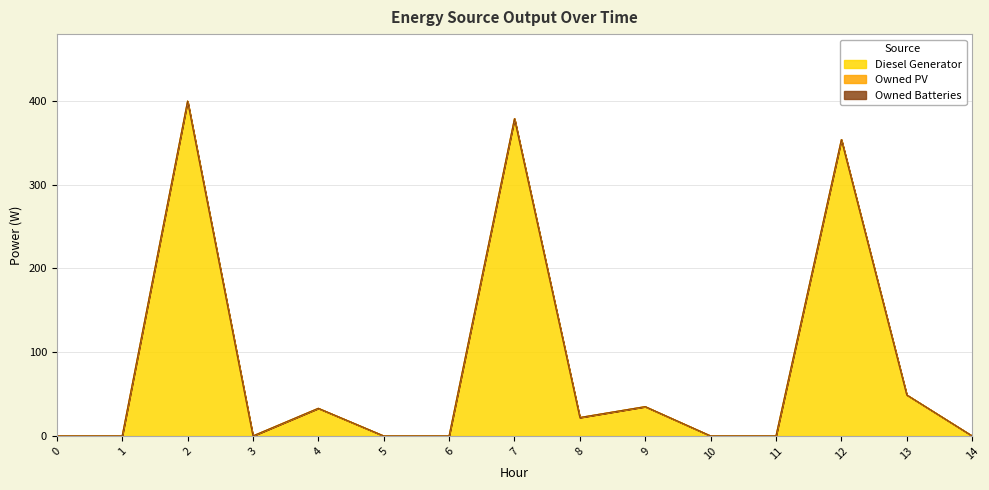

In Diesel Generator, how many points are lower than both neighbors (excluding endpoints)?

2